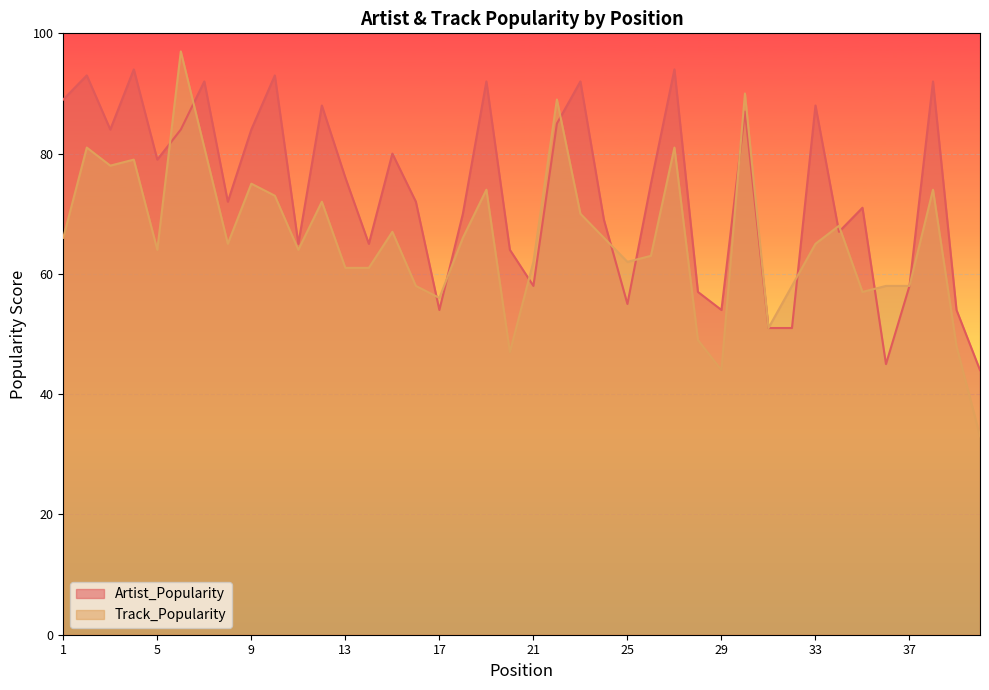

Which category has the highest value in the Track_Popularity series?

6